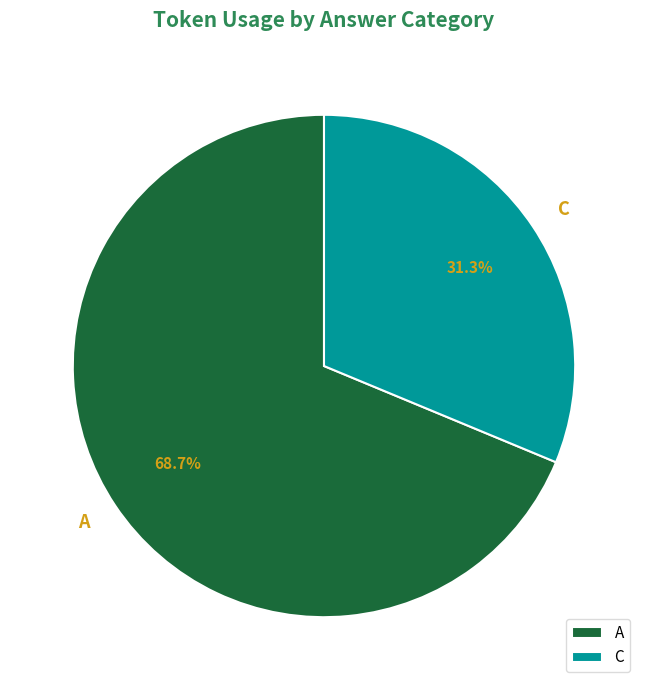

Rank the categories by value from highest to lowest.

A, C